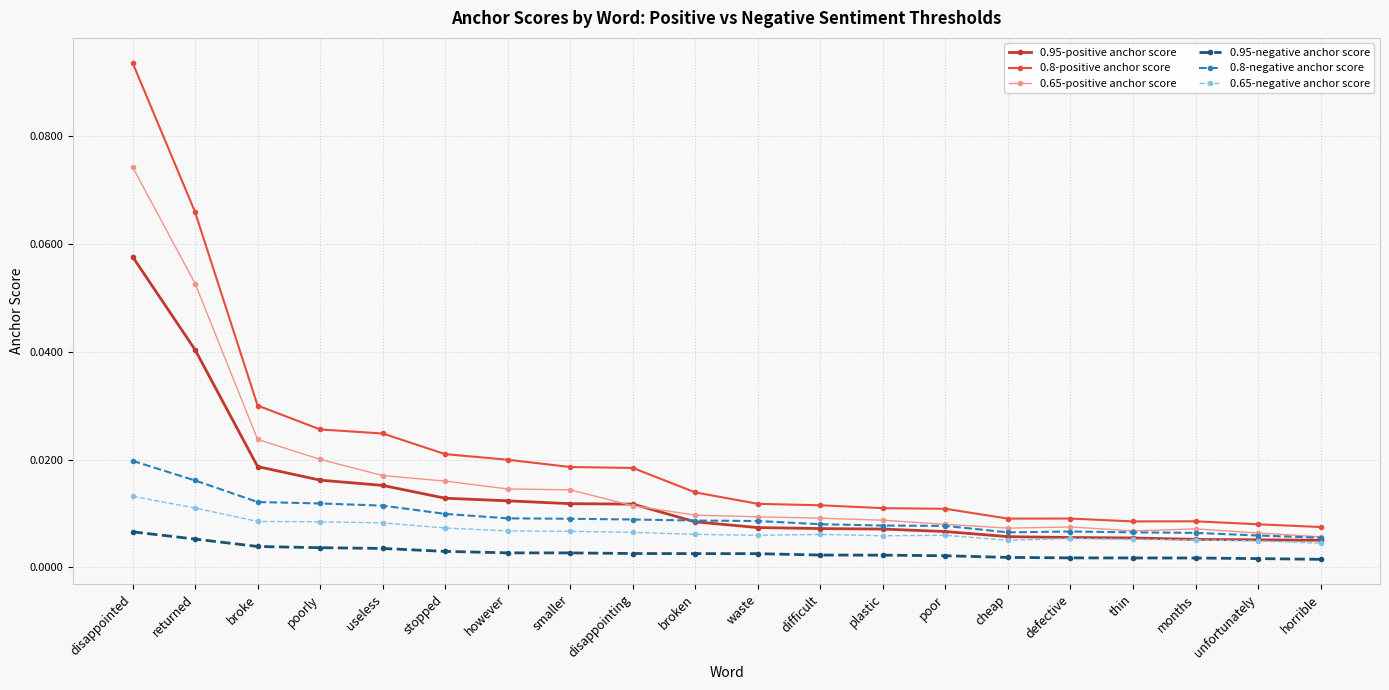

True or false: 0.95-positive anchor score and 0.8-positive anchor score cross at least once.

False